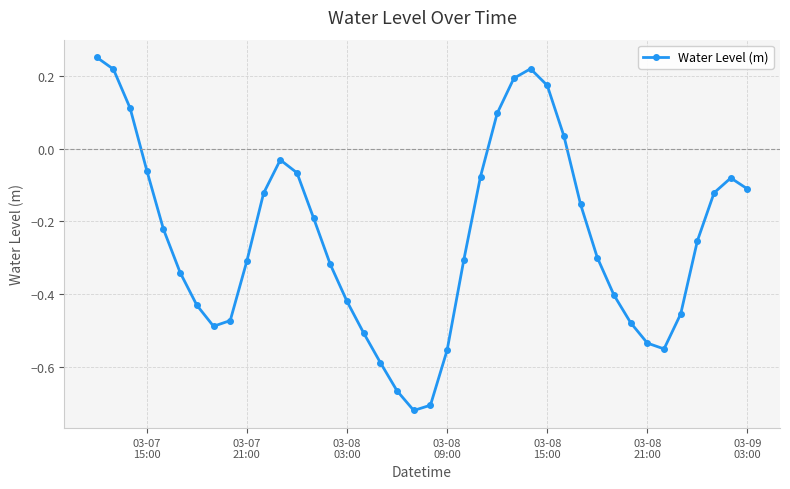

How many interior local valleys (lower than both neighbors) does the data have?

3